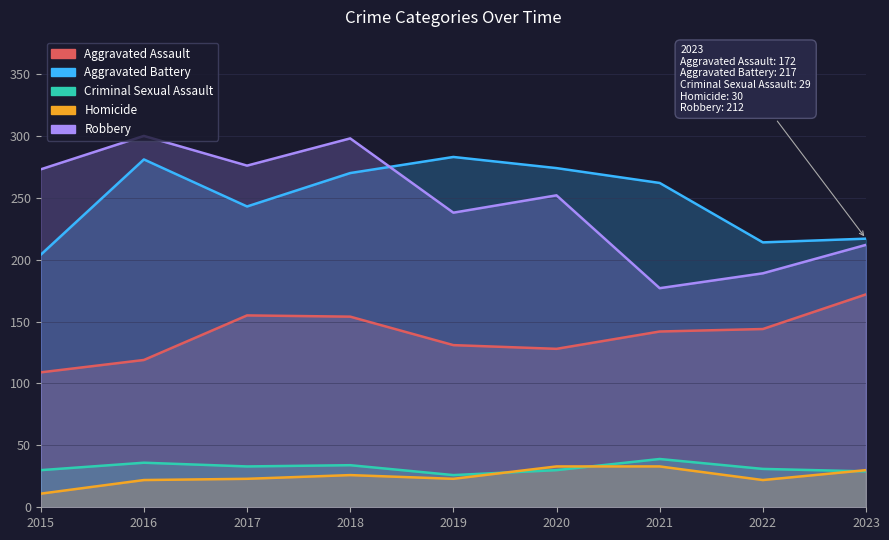

The Homicide series shows 9 at 2019. True or false?

False